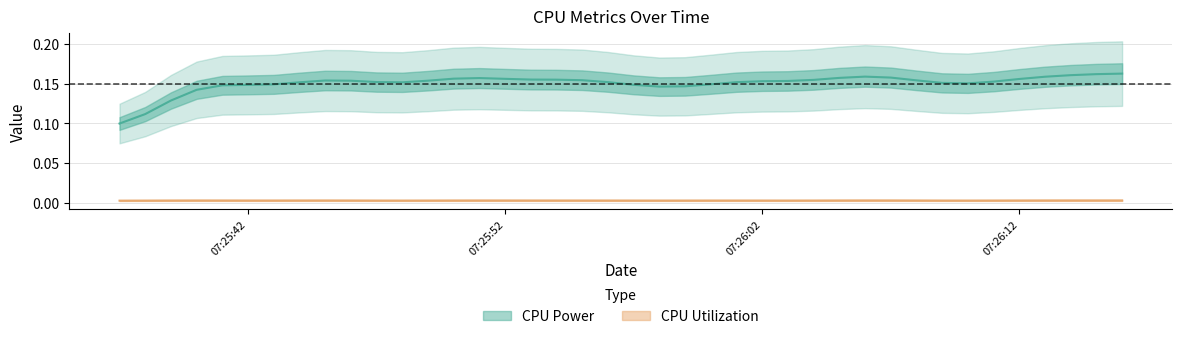

Rank the series by their maximum value, from highest to lowest.

CPU Power, CPU Utilization